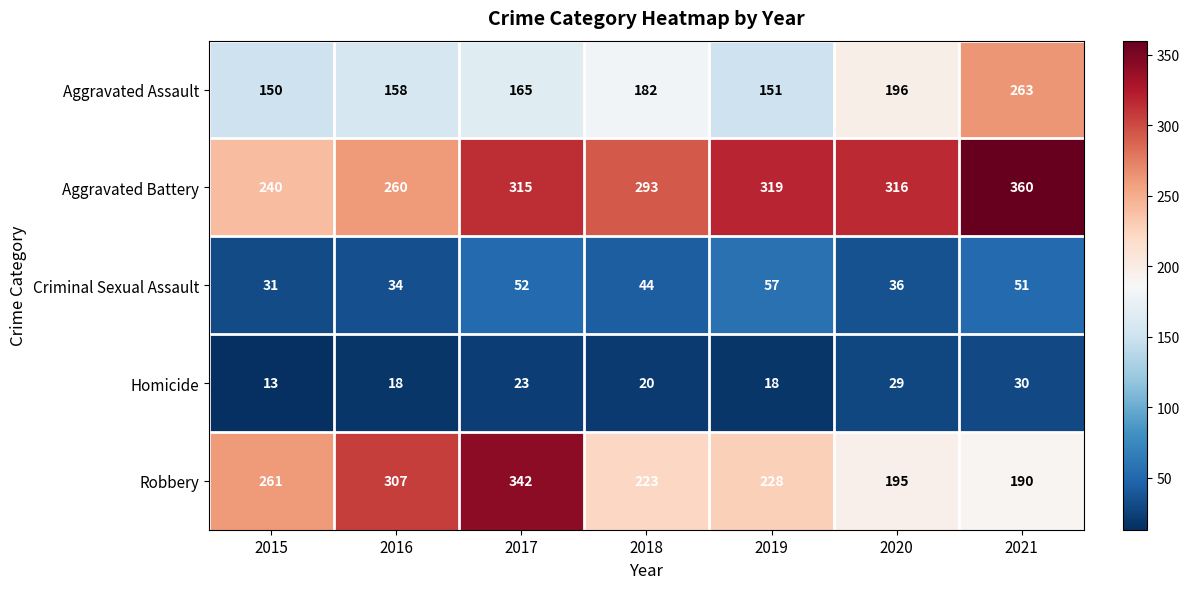

At 2019, list the series in order from largest to smallest.

Aggravated Battery, Robbery, Aggravated Assault, Criminal Sexual Assault, Homicide